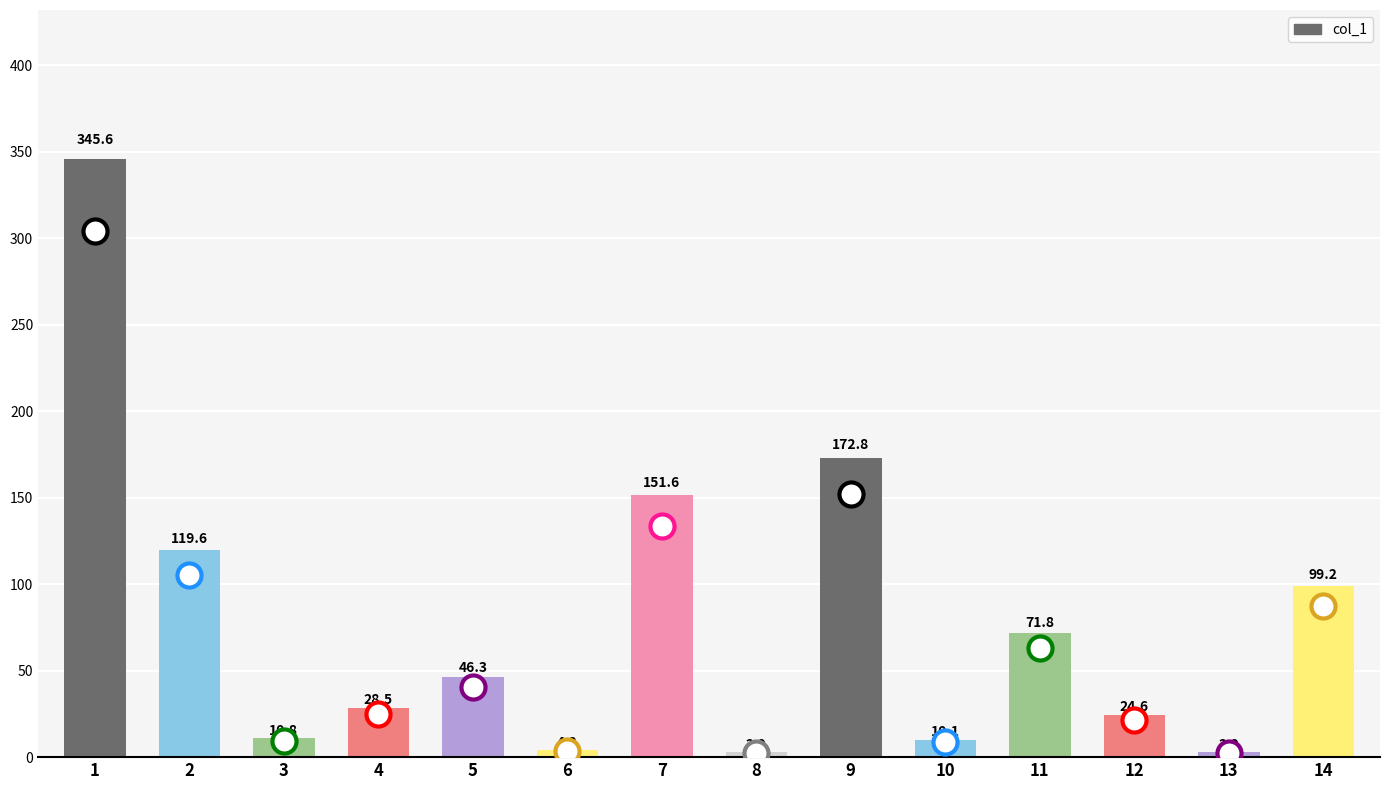

What is the change in value from 2 to 13?

-116.7